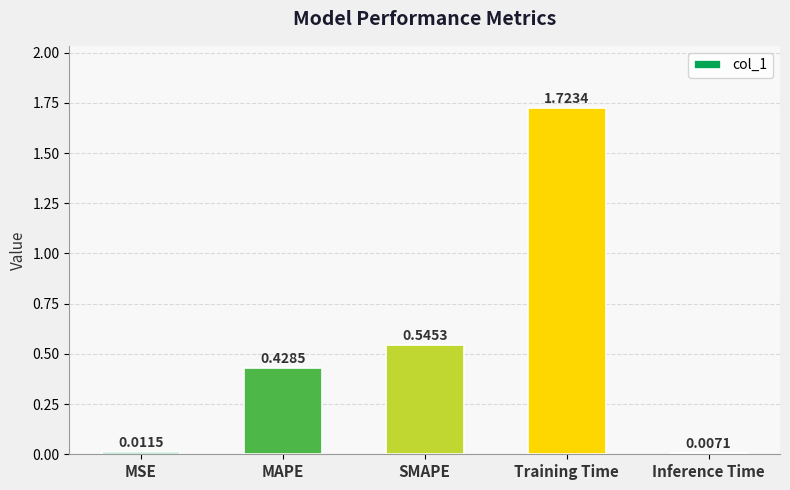

Rank the categories by value from lowest to highest.

Inference Time, MSE, MAPE, SMAPE, Training Time